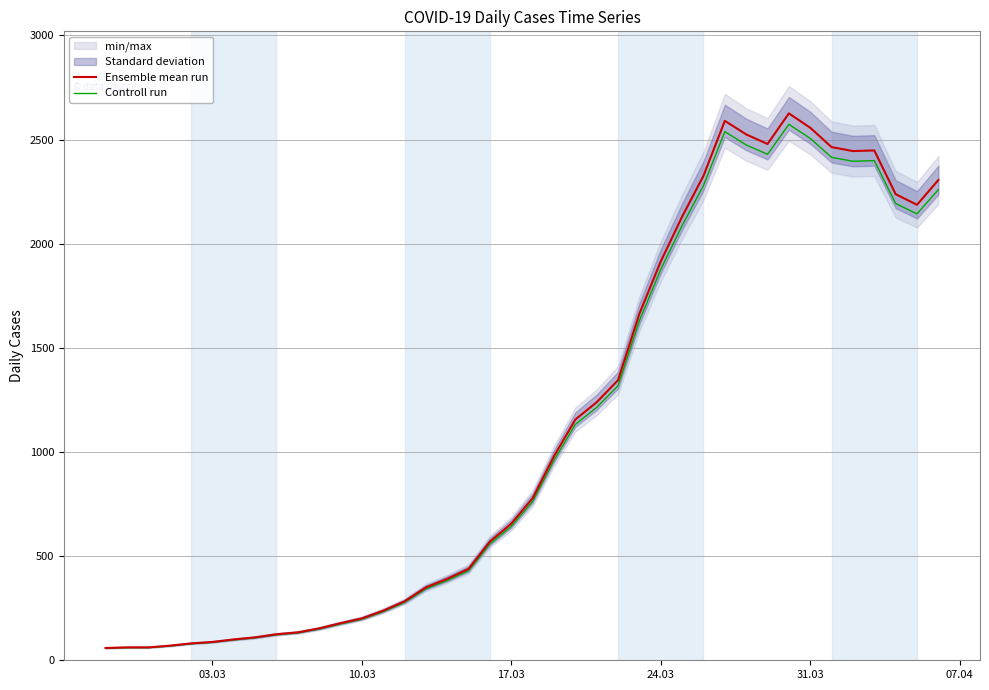

How many interior local valleys does the Controll run series have?

3